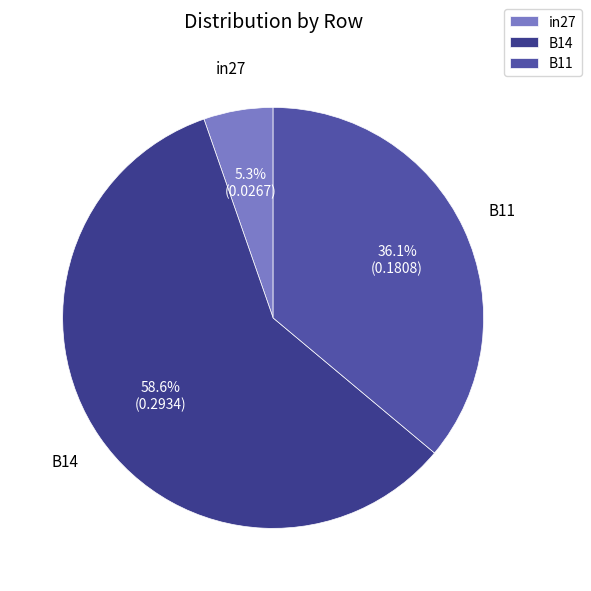

Which has a higher value, B11 or in27?

B11